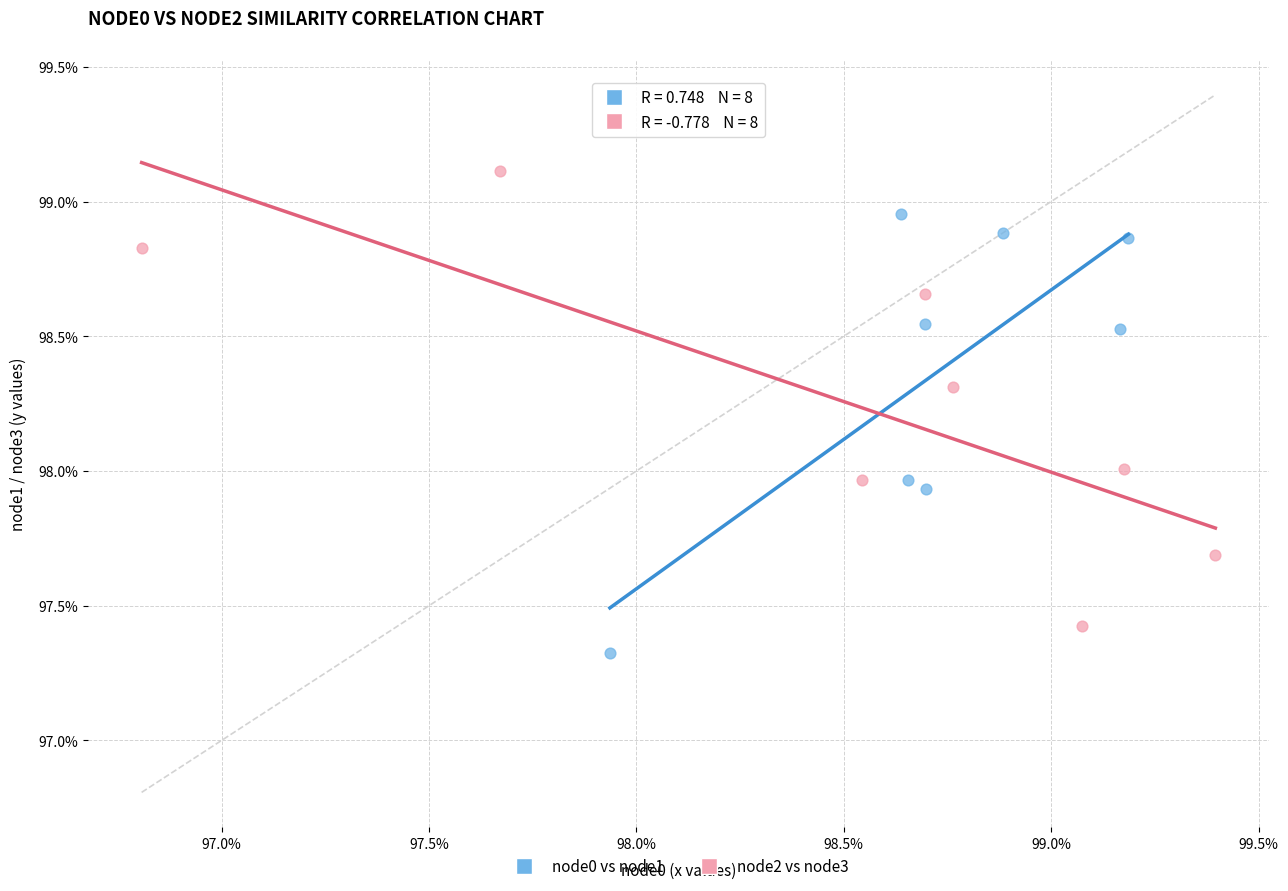

Which series contains the lowest Y value?

node0 vs node1